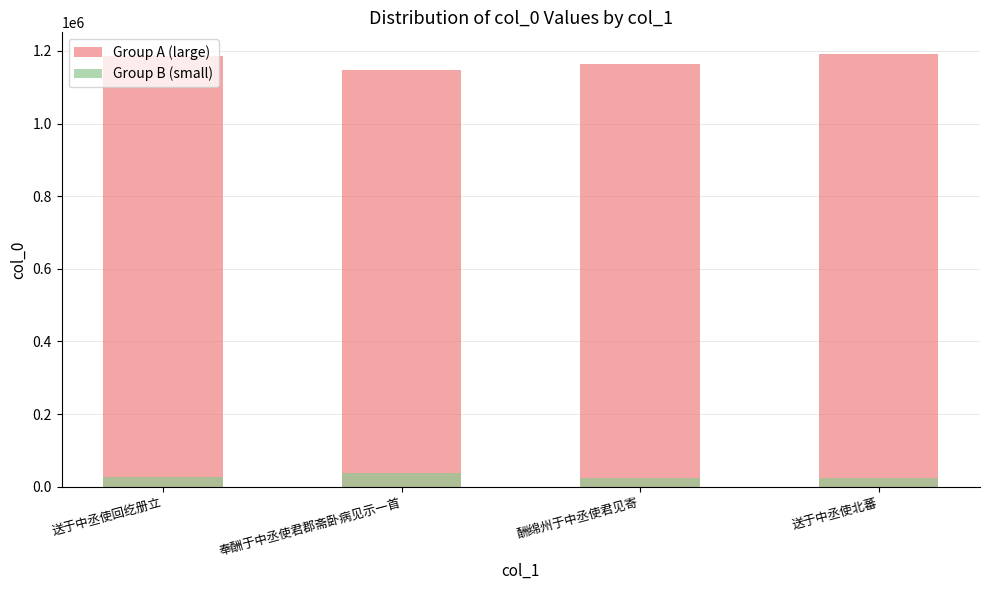

How many distinct data groups are displayed?

2